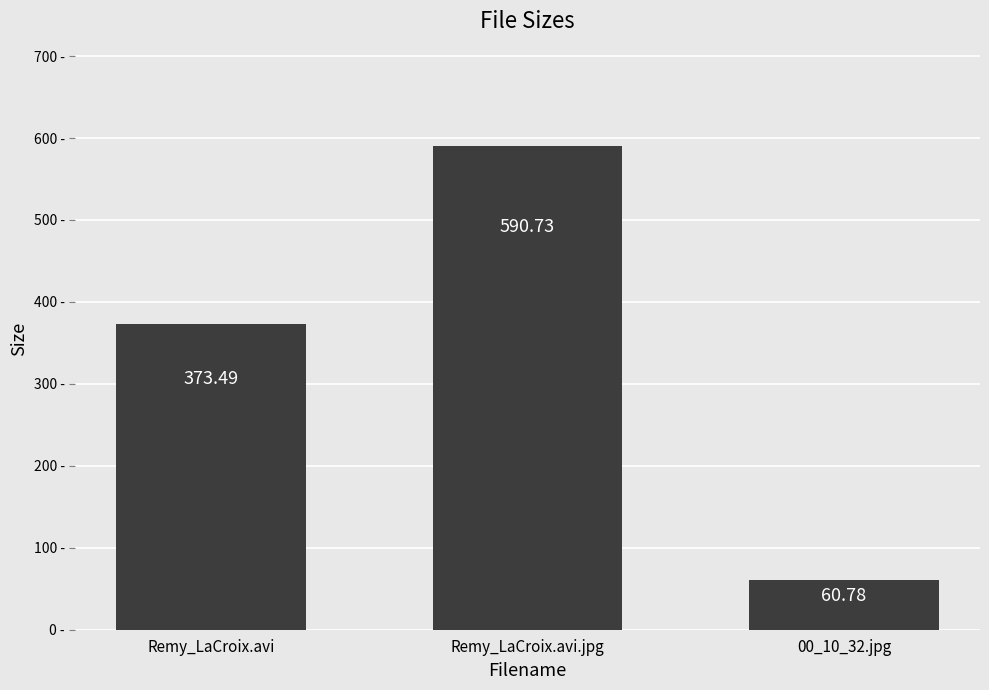

Approximately how many times larger is the value at 00_10_32.jpg compared to Remy_LaCroix.avi?

0.2